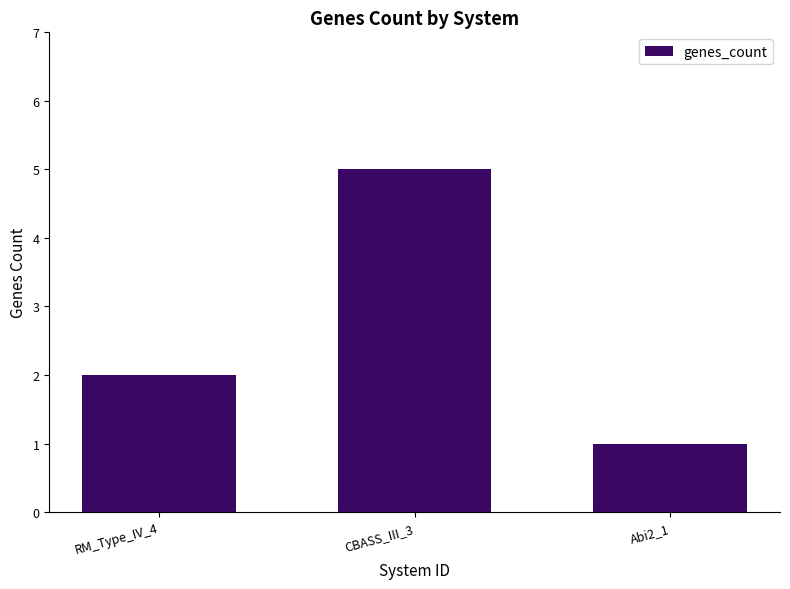

How many data points are less than 2?

1